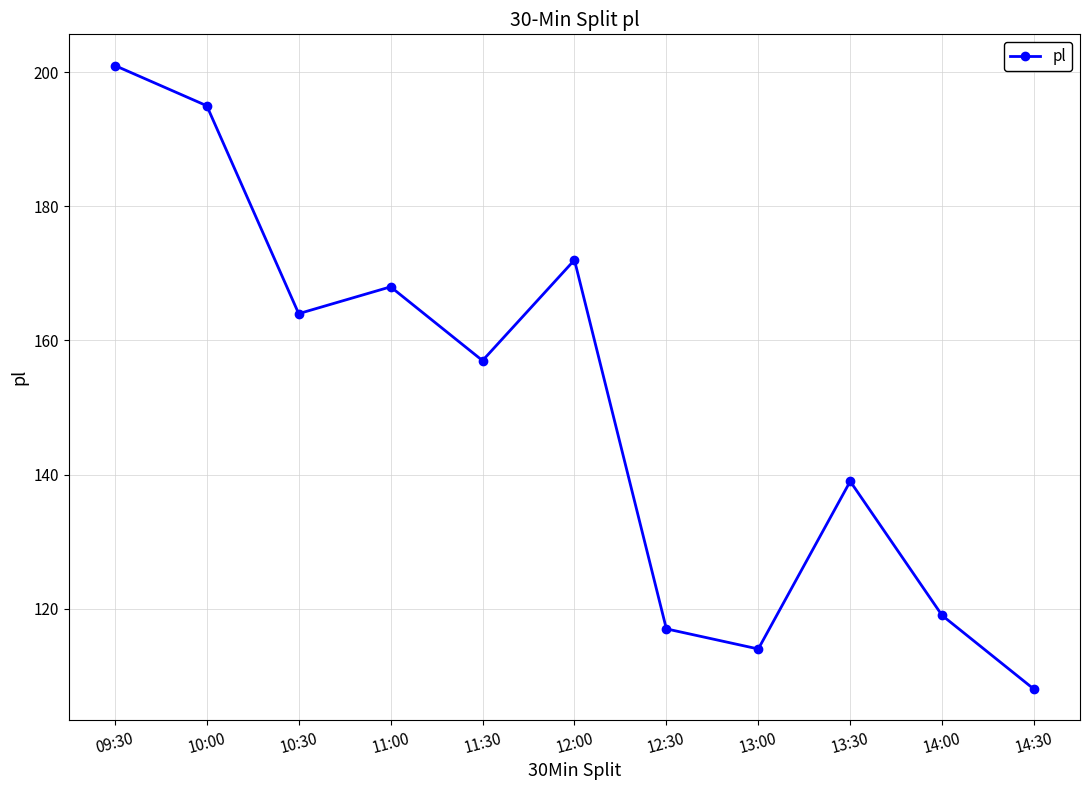

List the labels in order of value, largest first.

09:30, 10:00, 12:00, 11:00, 10:30, 11:30, 13:30, 14:00, 12:30, 13:00, 14:30